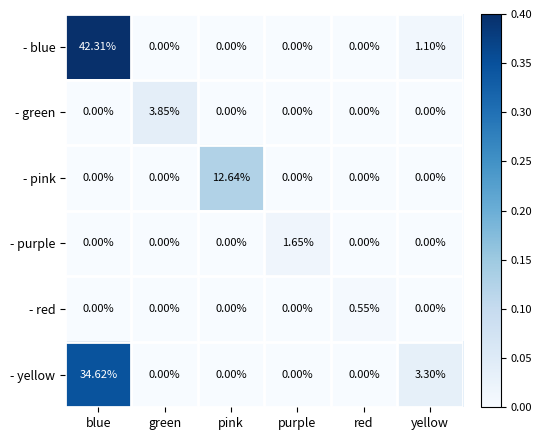

Which series has the widest spread of values?

- blue